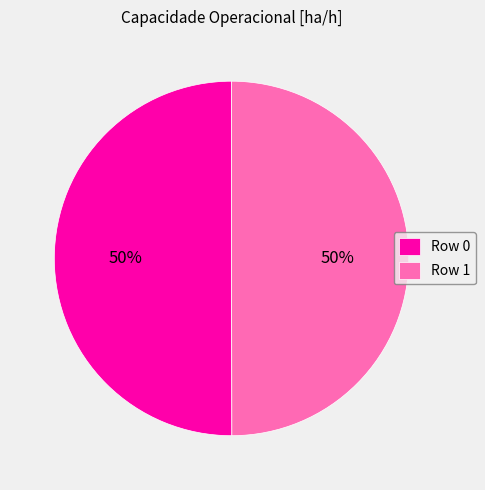

Is the sum of Row 0 and Row 1 greater than half?

Yes